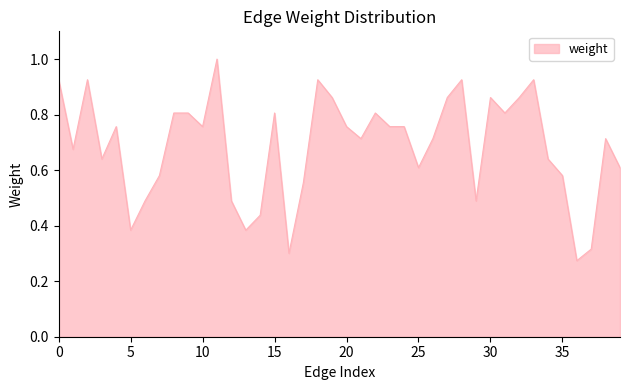

How many categories are shown in the chart?

40